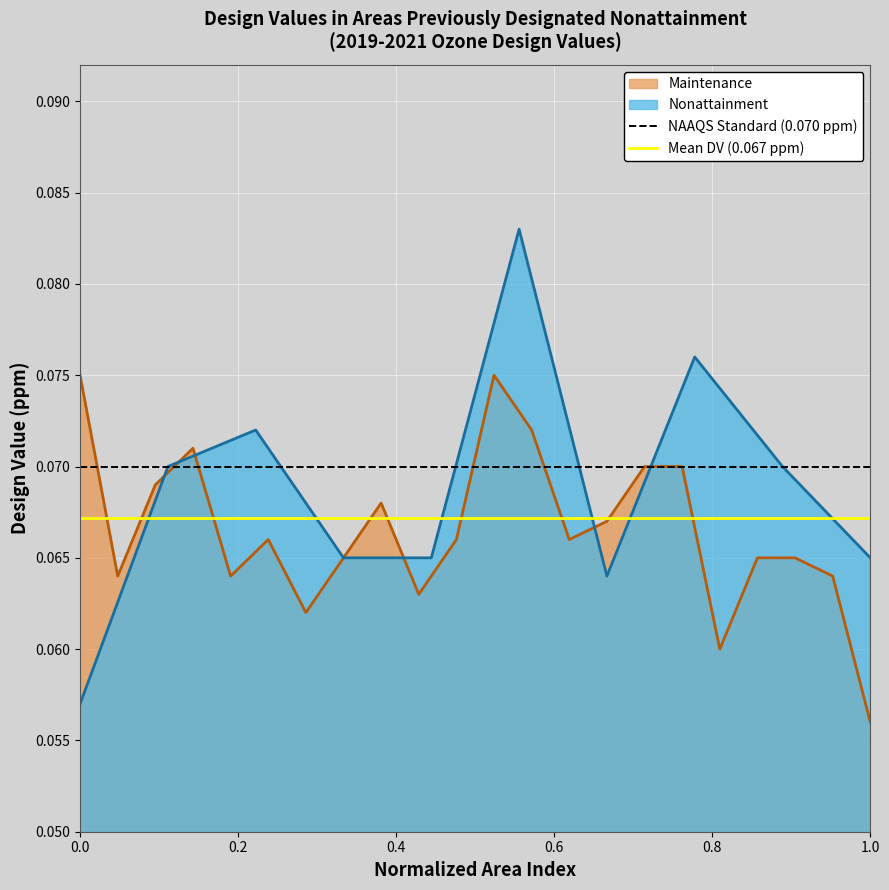

What is the sum of all Mean DV (0.067 ppm) values?

0.1